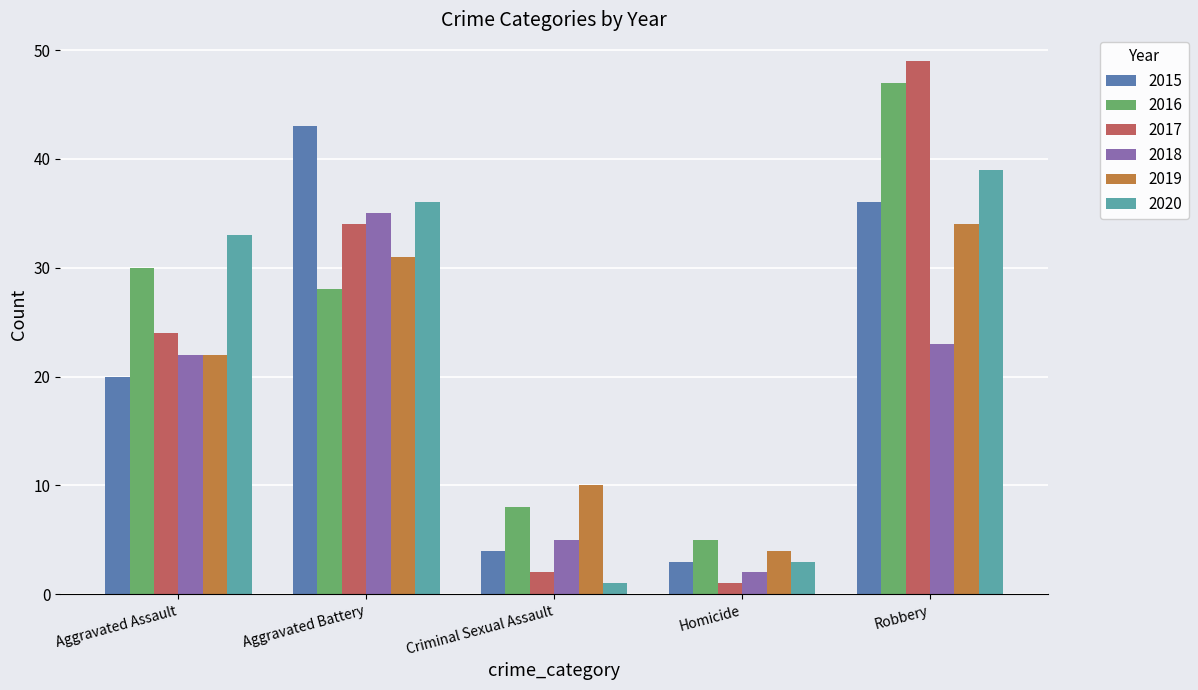

What is the value of the 2017 bar at the 2nd from the left?

34